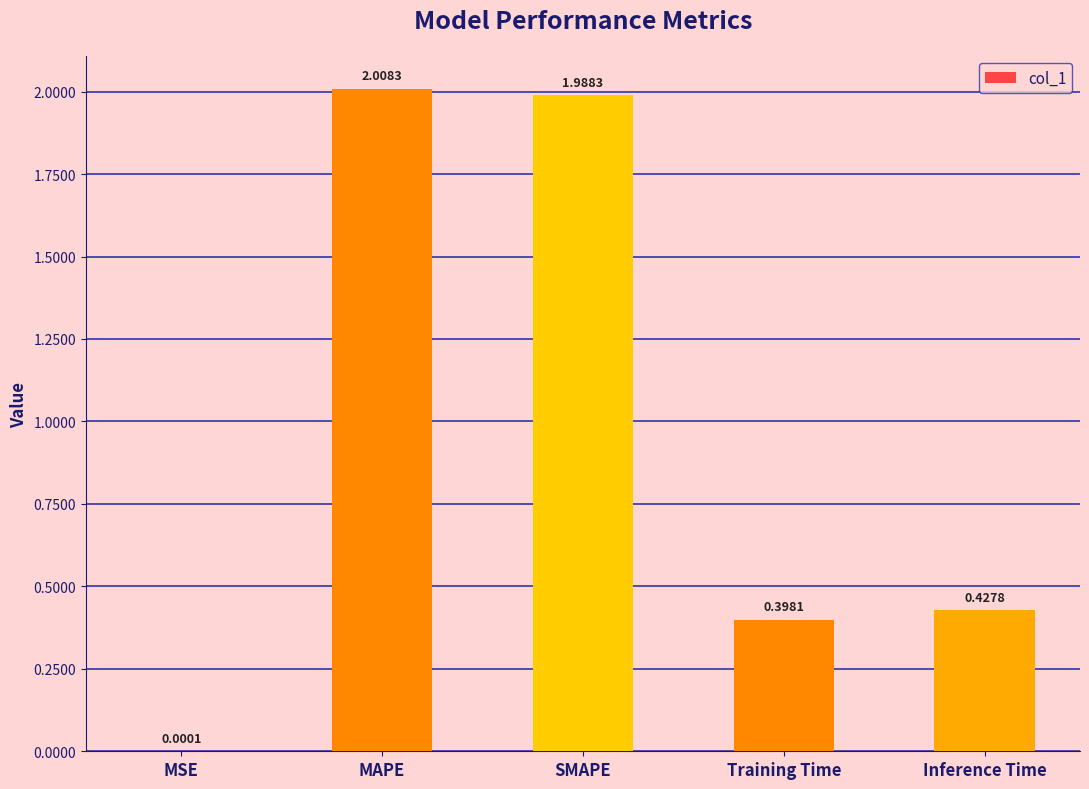

Which category has the highest value across all series?

MAPE